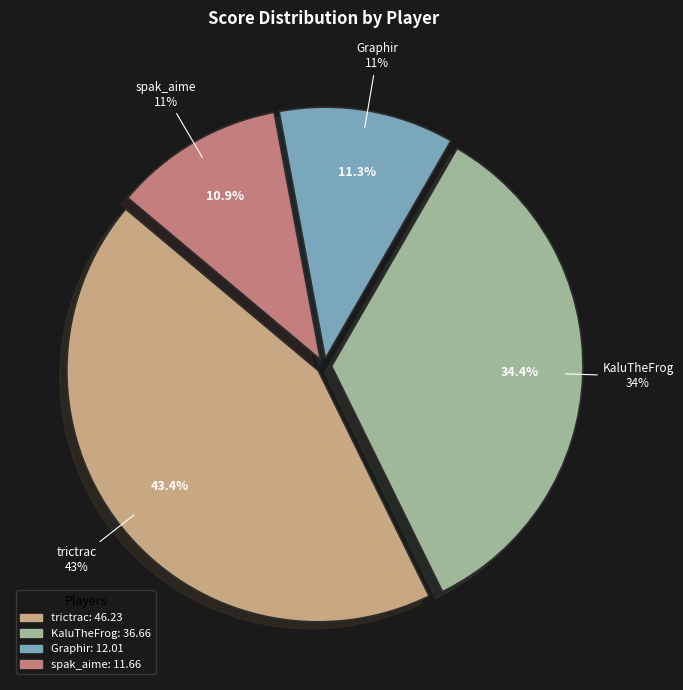

To the nearest percent, what is the average slice percentage?

25%